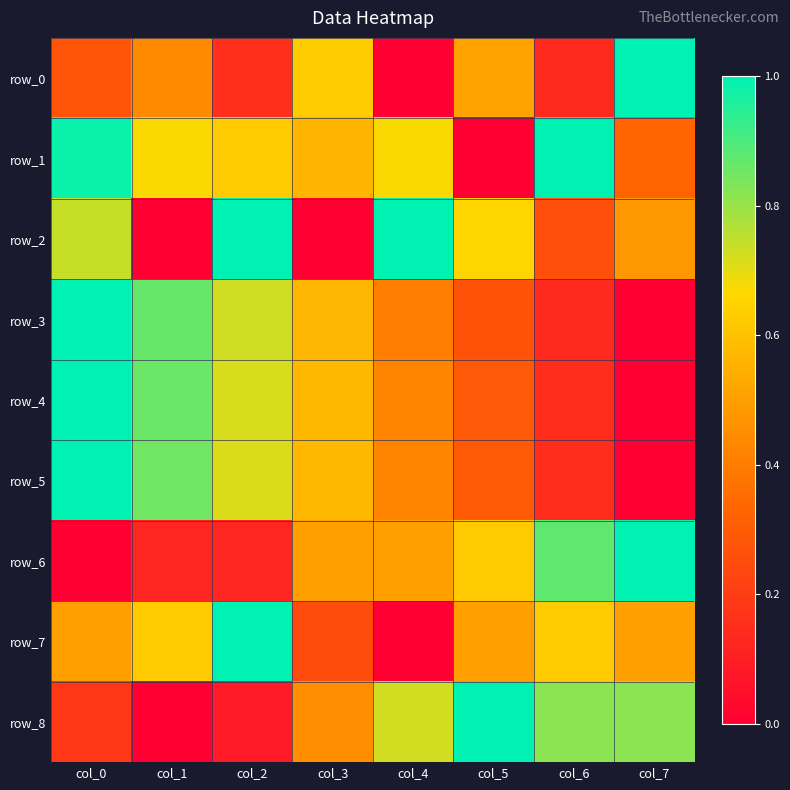

The value of row_0 at col_3 is 0.1. True or false?

False